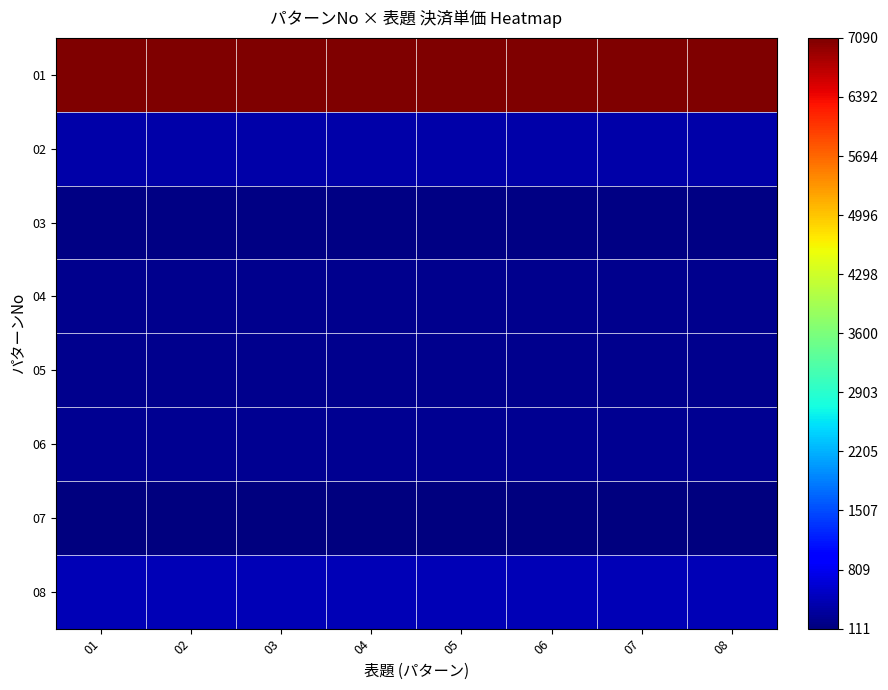

Reading right to left, list all the values displayed in this chart.

01: 08=7090.0	07=7090.0	06=7090.0	05=7090.0	04=7090.0	03=7090.0	02=7090.0	01=7090.0
02: 08=379.0	07=379.0	06=379.0	05=379.0	04=379.0	03=379.0	02=379.0	01=379.0
03: 08=152.0	07=152.0	06=152.0	05=152.0	04=152.0	03=152.0	02=152.0	01=152.0
04: 08=194.9	07=194.9	06=194.9	05=194.9	04=194.9	03=194.9	02=194.9	01=194.9
05: 08=193.3	07=193.3	06=193.3	05=193.3	04=193.3	03=193.3	02=193.3	01=193.3
06: 08=241.2	07=241.2	06=241.2	05=241.2	04=241.2	03=241.2	02=241.2	01=241.2
07: 08=111.0	07=111.0	06=111.0	05=111.0	04=111.0	03=111.0	02=111.0	01=111.0
08: 08=441.0	07=441.0	06=441.0	05=441.0	04=441.0	03=441.0	02=441.0	01=441.0